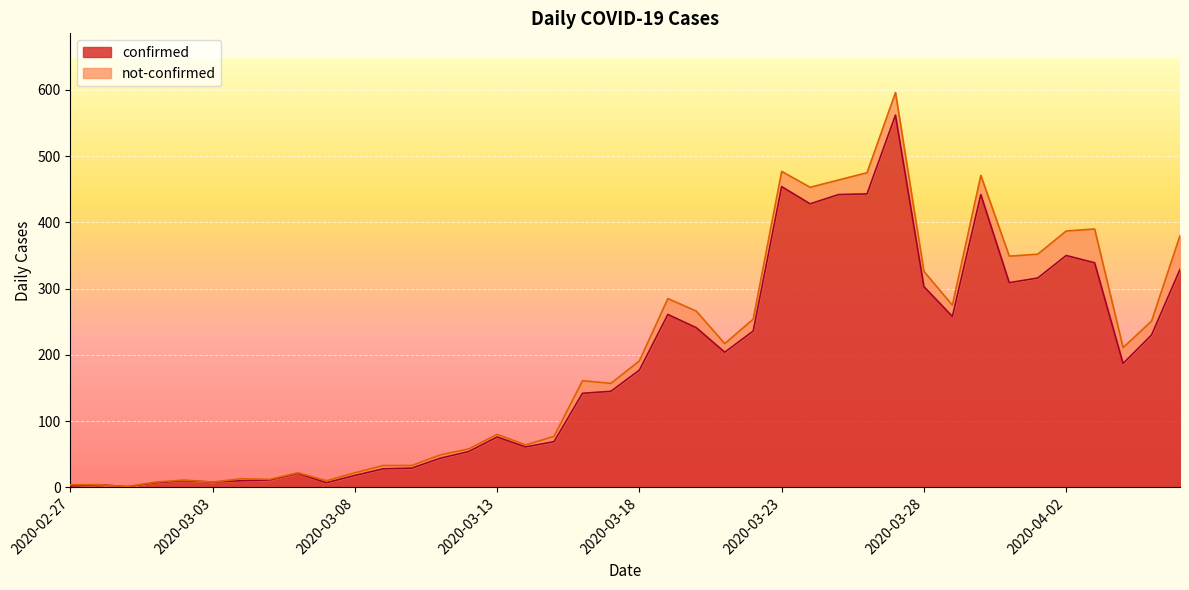

The chart shows a value of 230 at 2020-04-05. True or false?

True